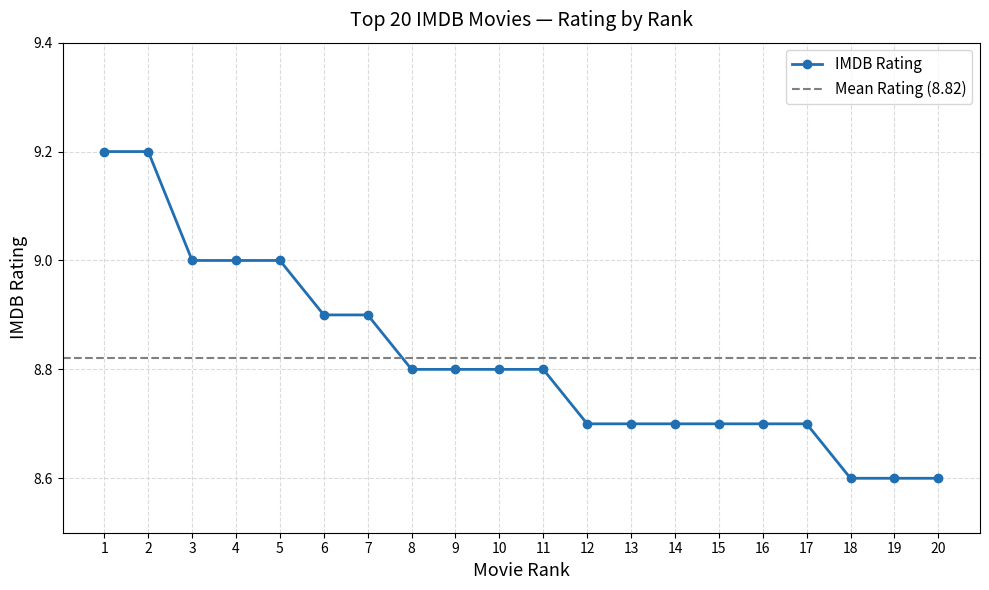

List the labels in order of value, smallest first.

18, 19, 20, 12, 13, 14, 15, 16, 17, 8, 9, 10, 11, 6, 7, 3, 4, 5, 1, 2